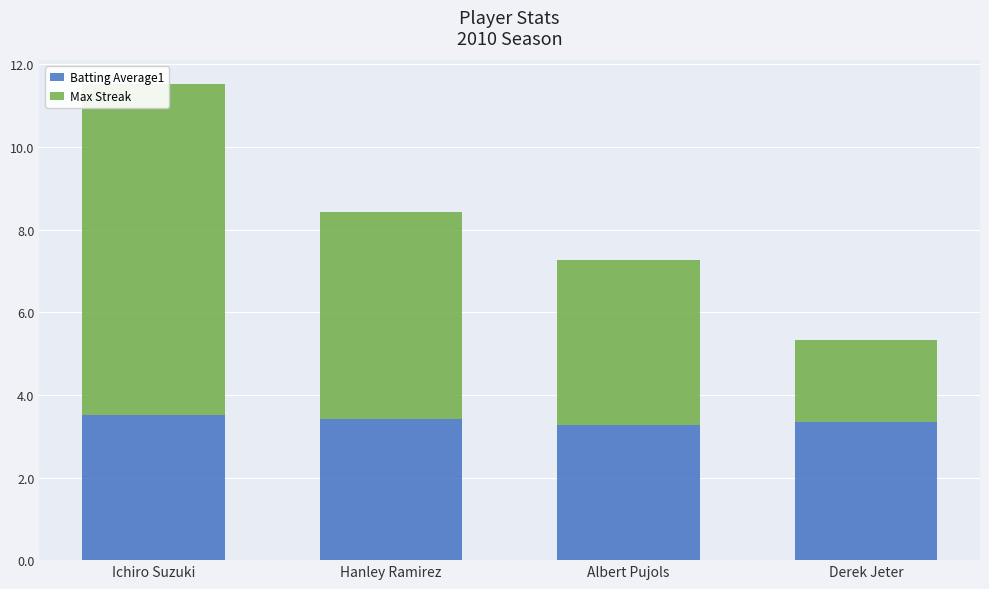

Reading left to right, what are all the values shown in this chart?

Batting Average1: 3.5	3.4	3.3	3.3
Max Streak: 8.0	5.0	4.0	2.0